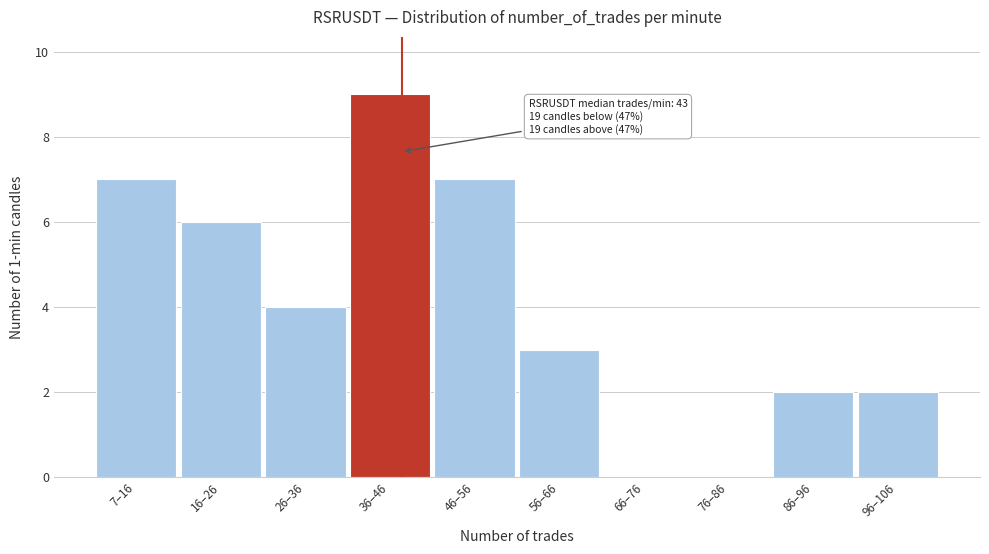

Reading left to right, transcribe all the data shown in this chart.

7–16=7	16–26=6	26–36=4	36–46=9	46–56=7	56–66=3	66–76=0	76–86=0	86–96=2	96–106=2